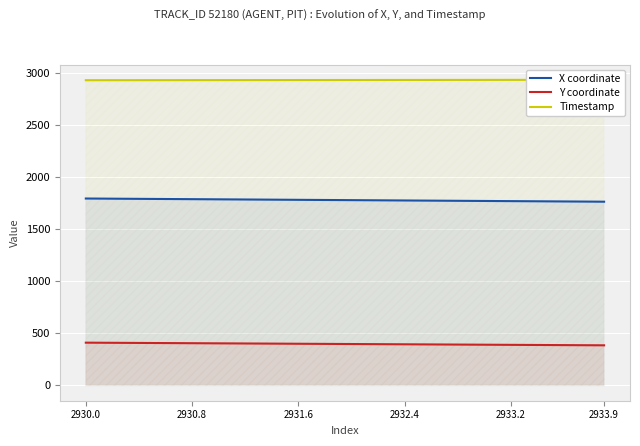

What is the value of the X coordinate point at the 18th from the left?

1781.0